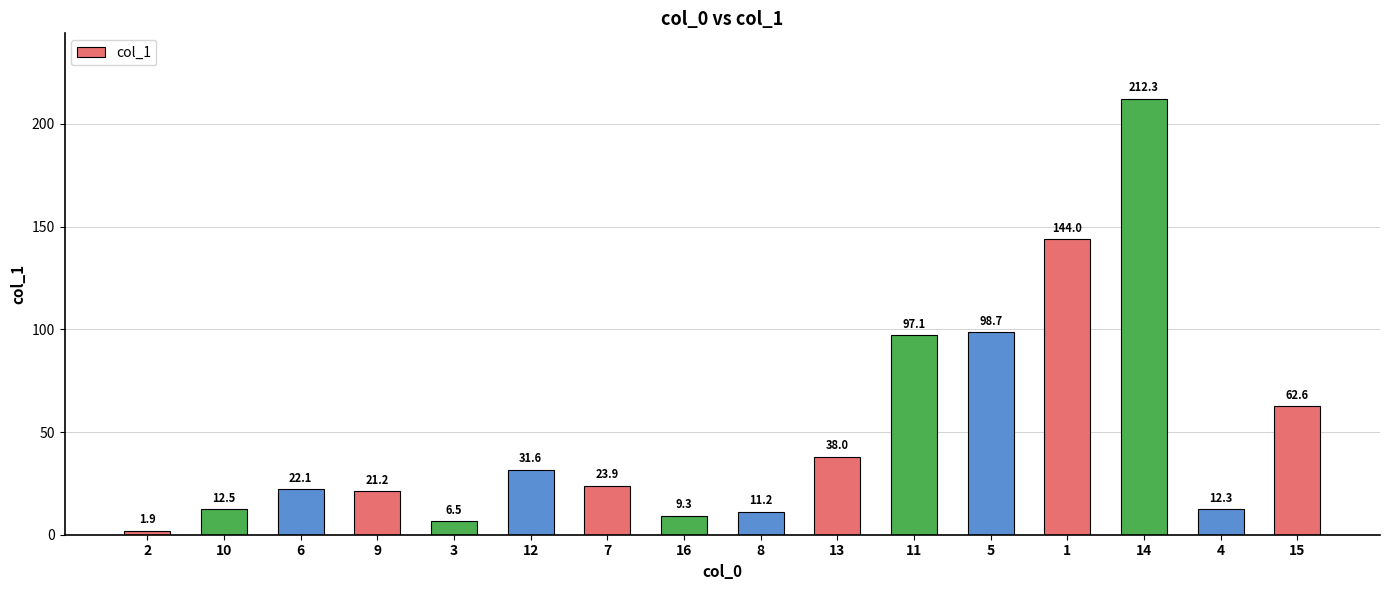

What is the difference between the maximum and minimum values?

210.4